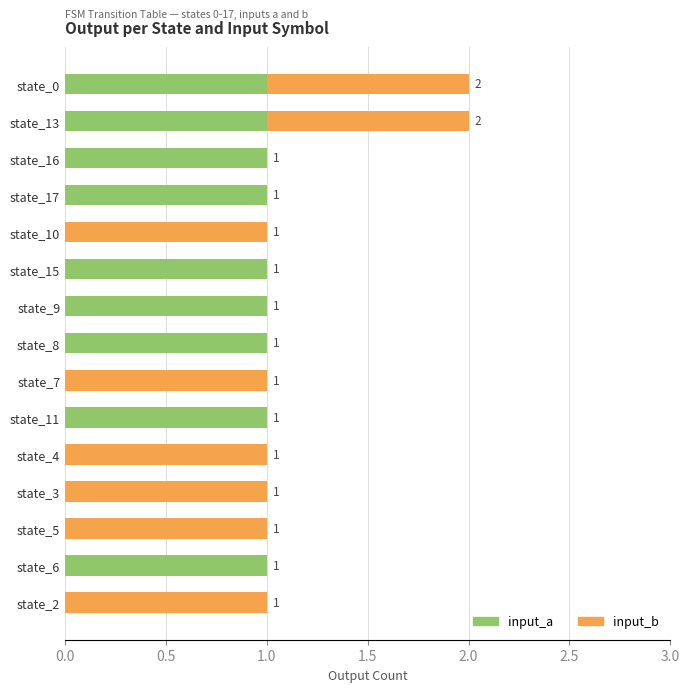

The input_a series shows 0 at state_4. True or false?

True